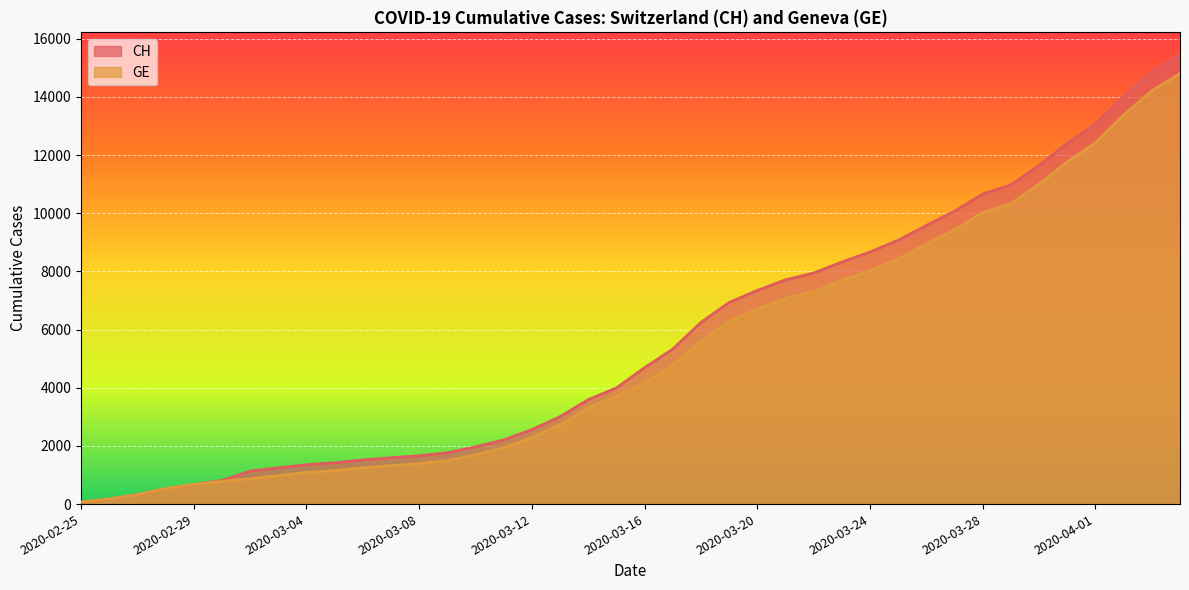

Is the value of CH at 2020-02-25 greater than the value of GE at 2020-03-18?

No